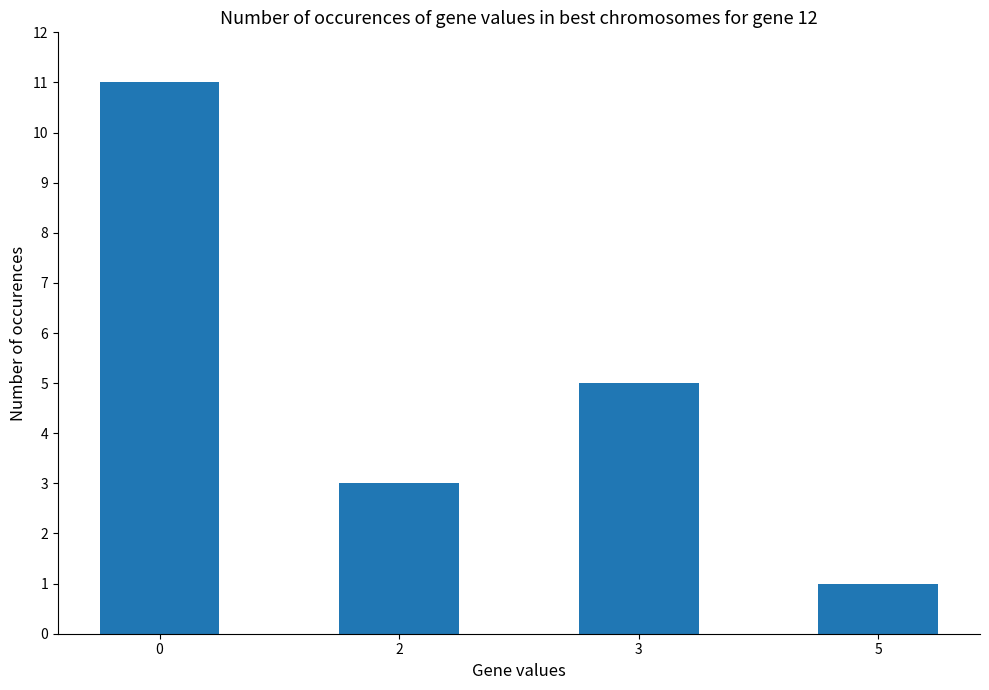

What is the difference between the values at 2 and 0?

8